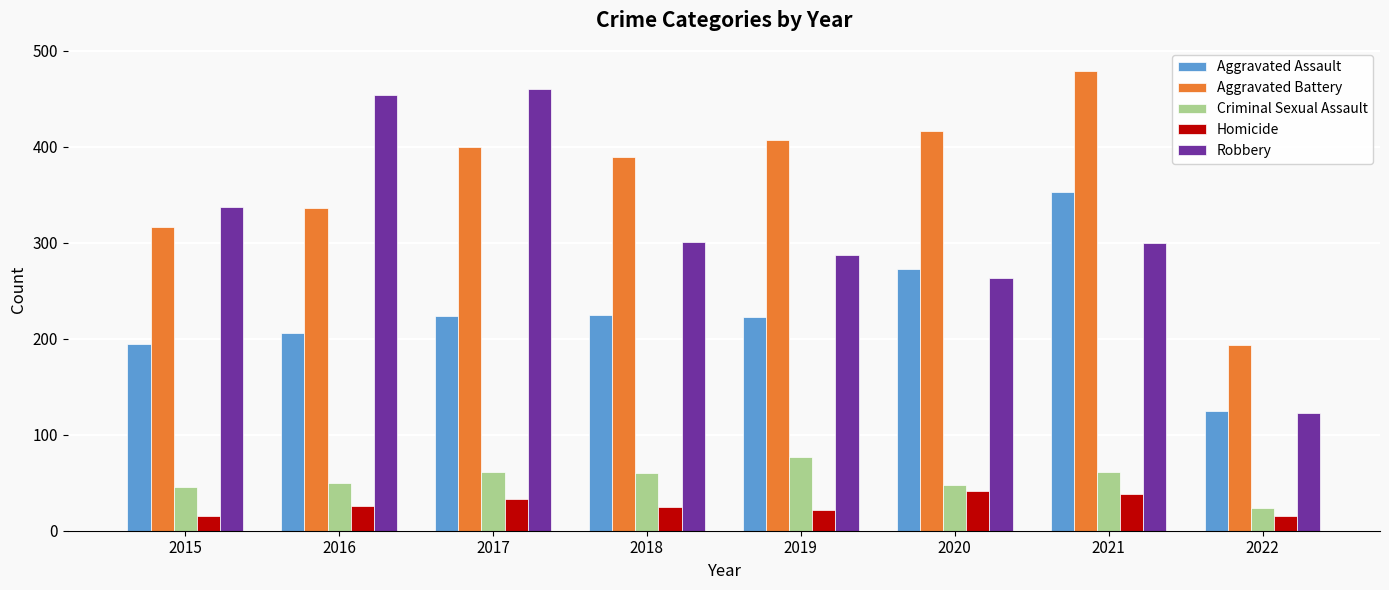

What is the value of the Homicide bar at the 4th from the left?

25